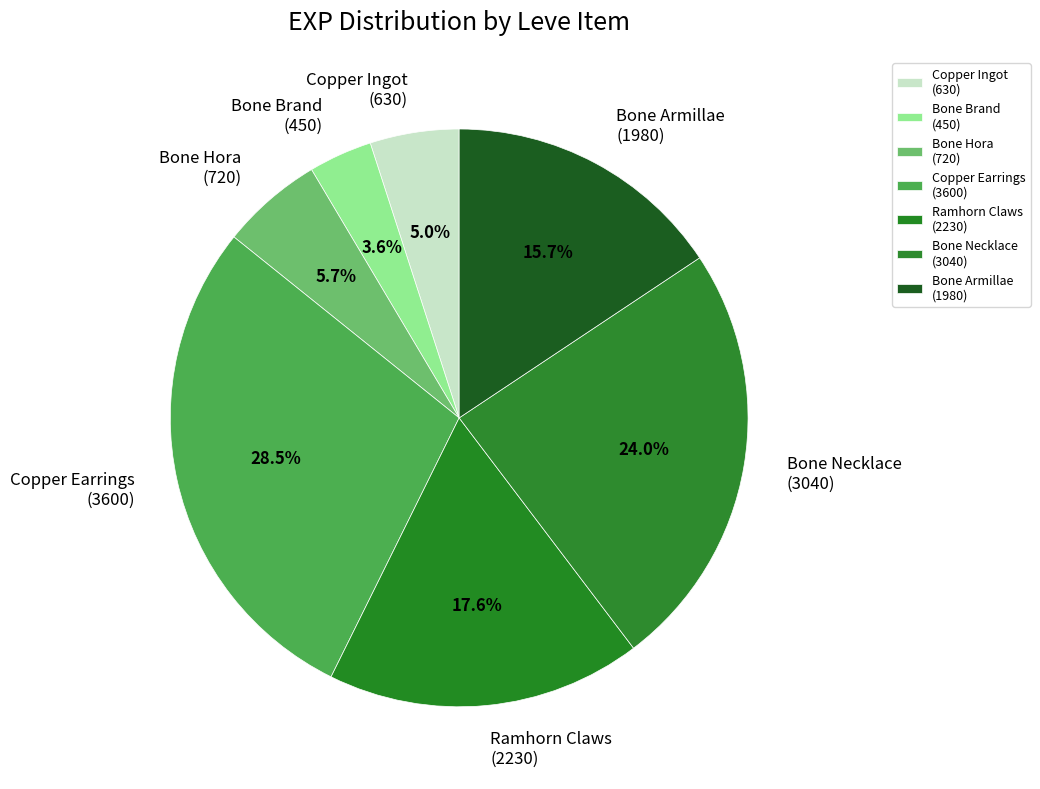

Is the sum of Copper Earrings (3600) and Ramhorn Claws (2230) greater than half?

No